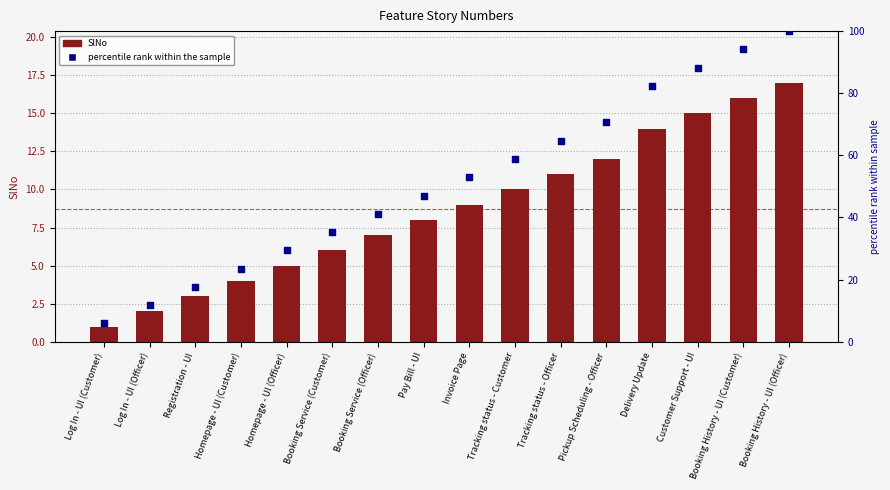

What are all the series names shown in the legend?

SlNo, percentile rank within the sample